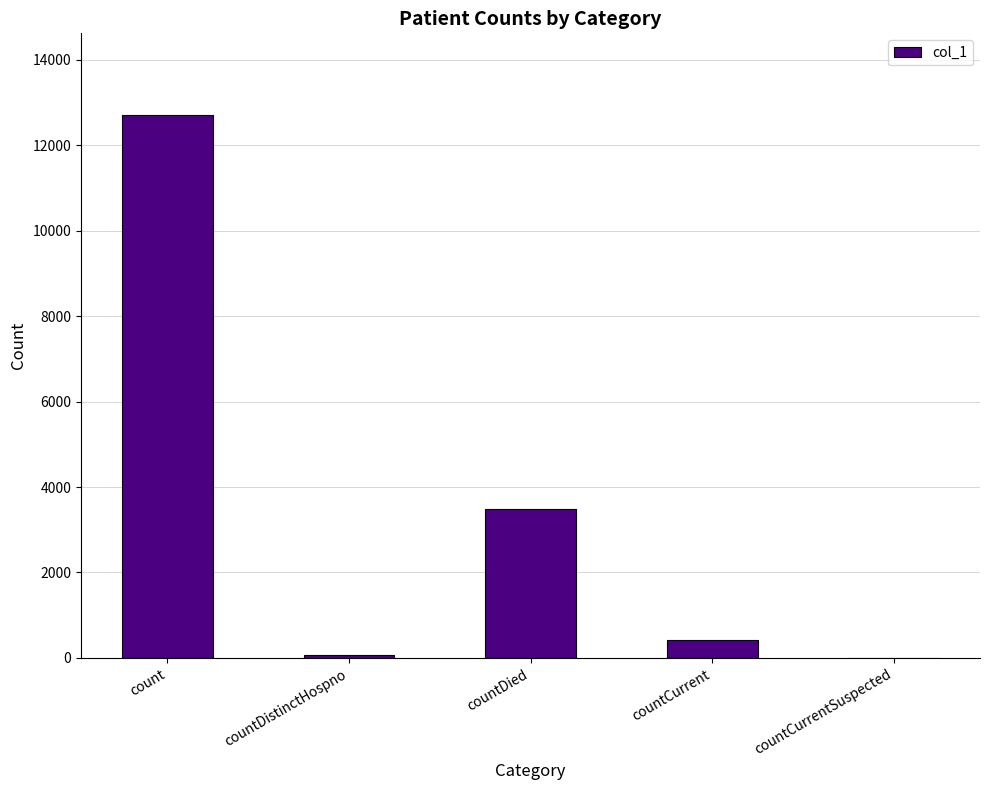

What is the greatest value displayed?

12714